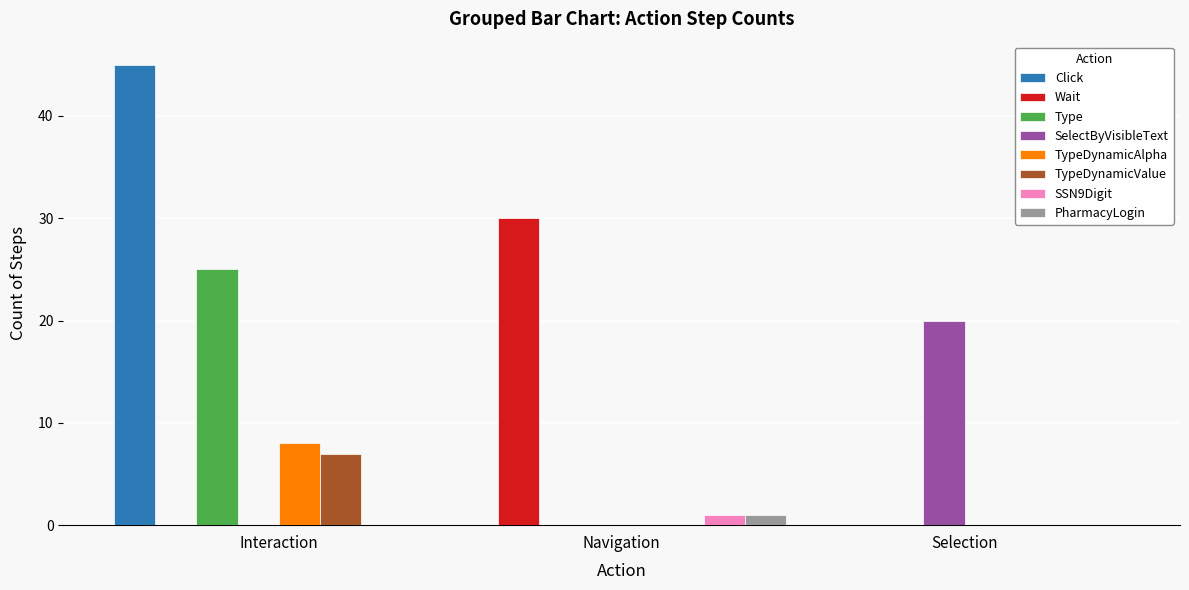

Are the bars horizontal?

No